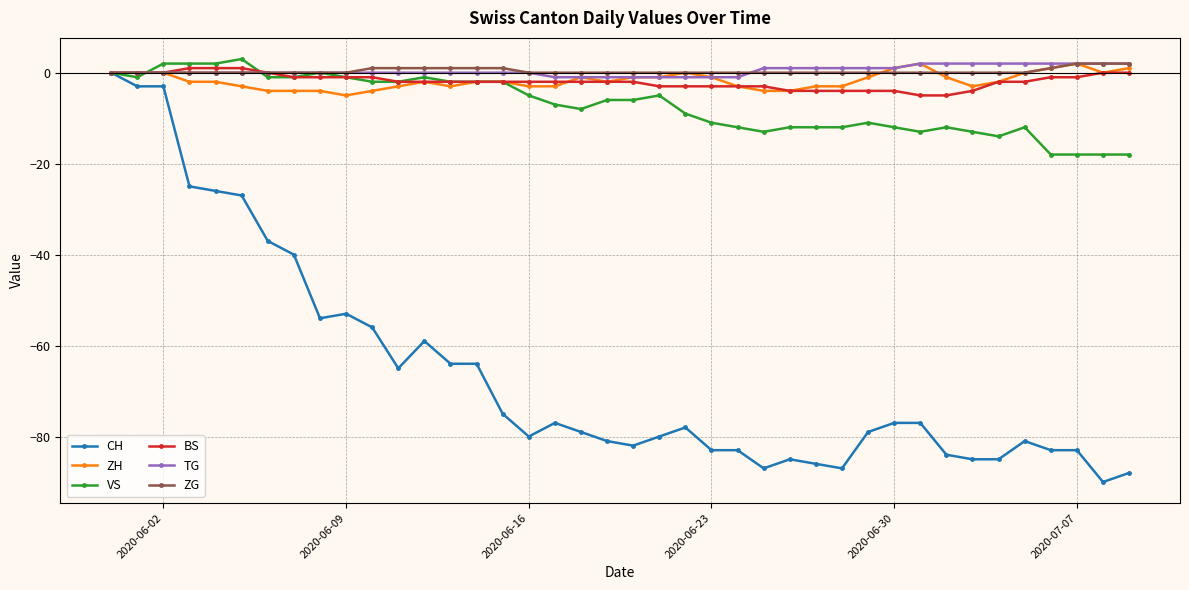

Which series has the largest range (max minus min)?

CH